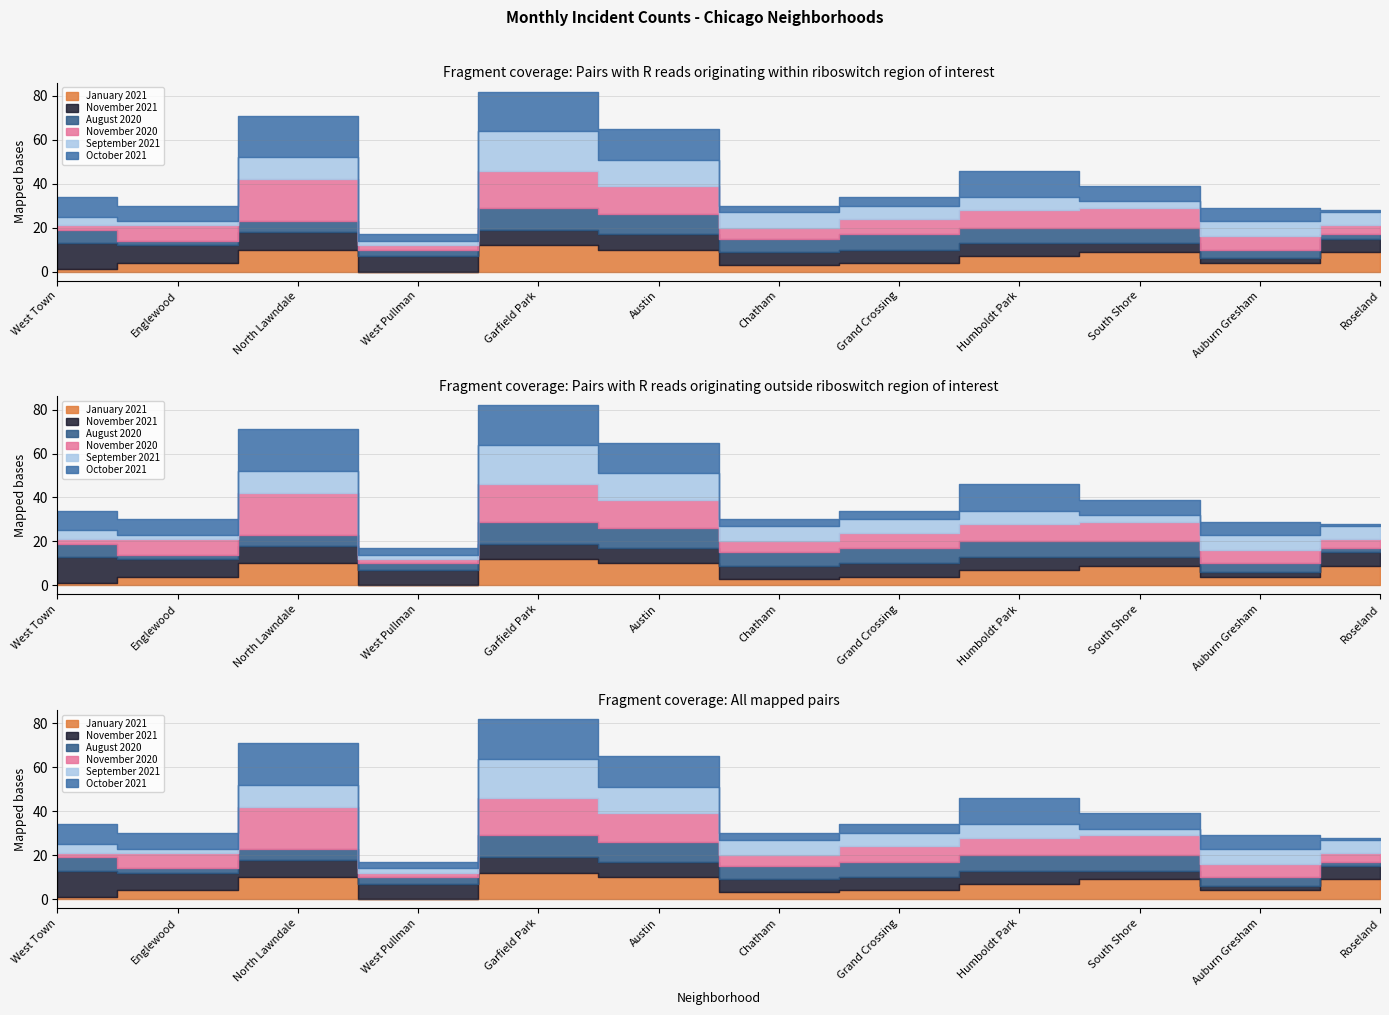

How many positive values does the January 2021 series have?

11